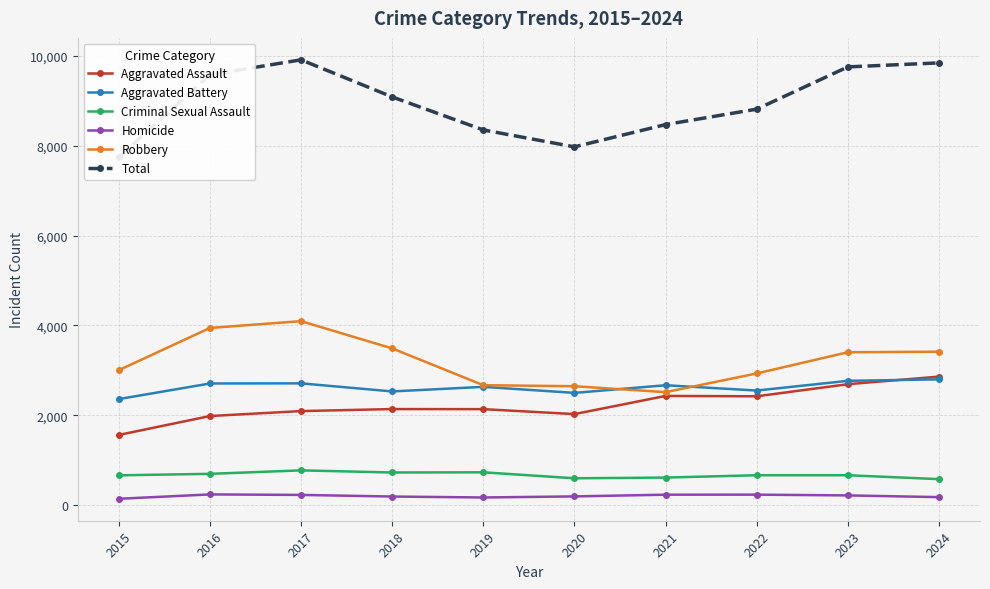

True or false: Criminal Sexual Assault has a value of 354 at 2024.

False